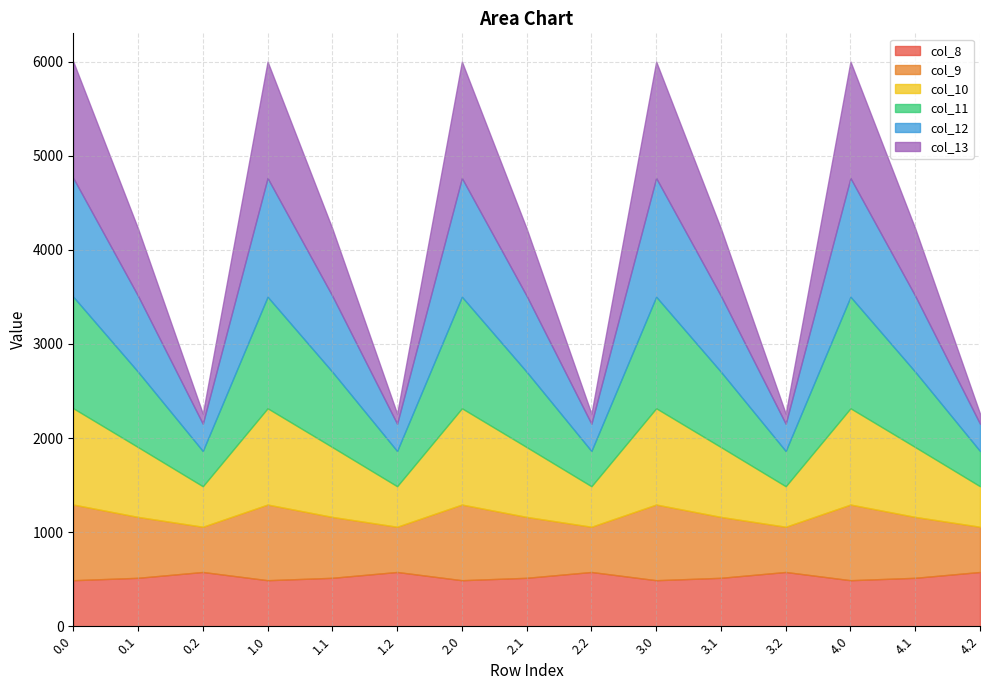

What is the total value across all series at 3.0?

6000.7